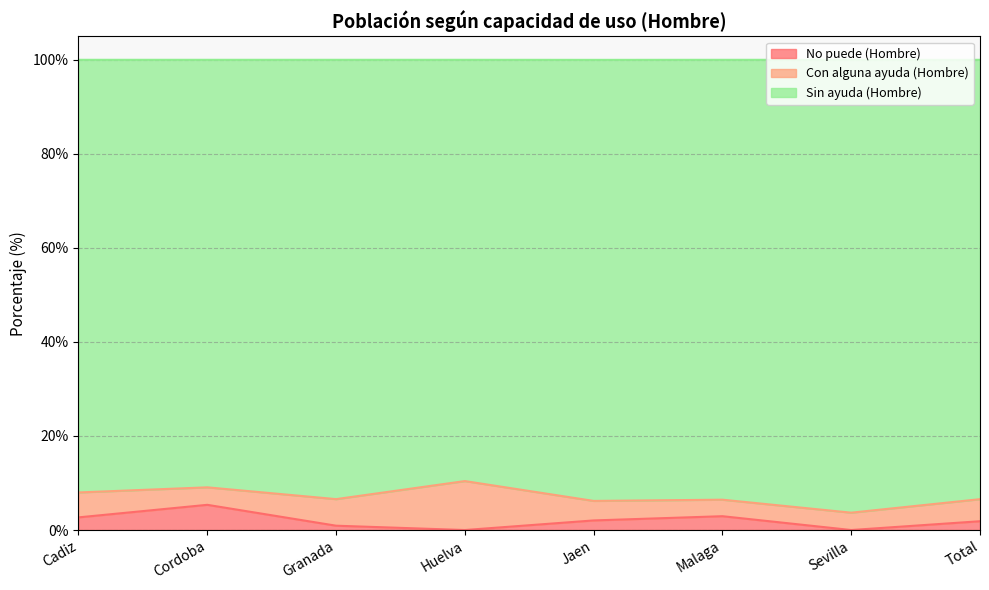

Which category has the highest value in the No puede (Hombre) series?

Cordoba